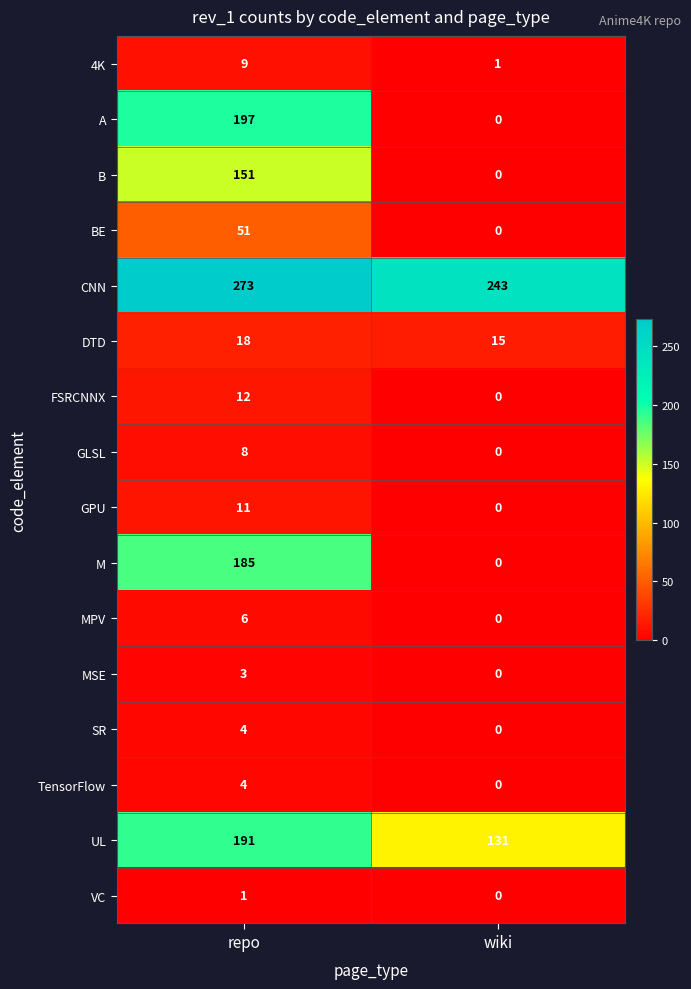

What is the difference between the highest and lowest values at repo?

272